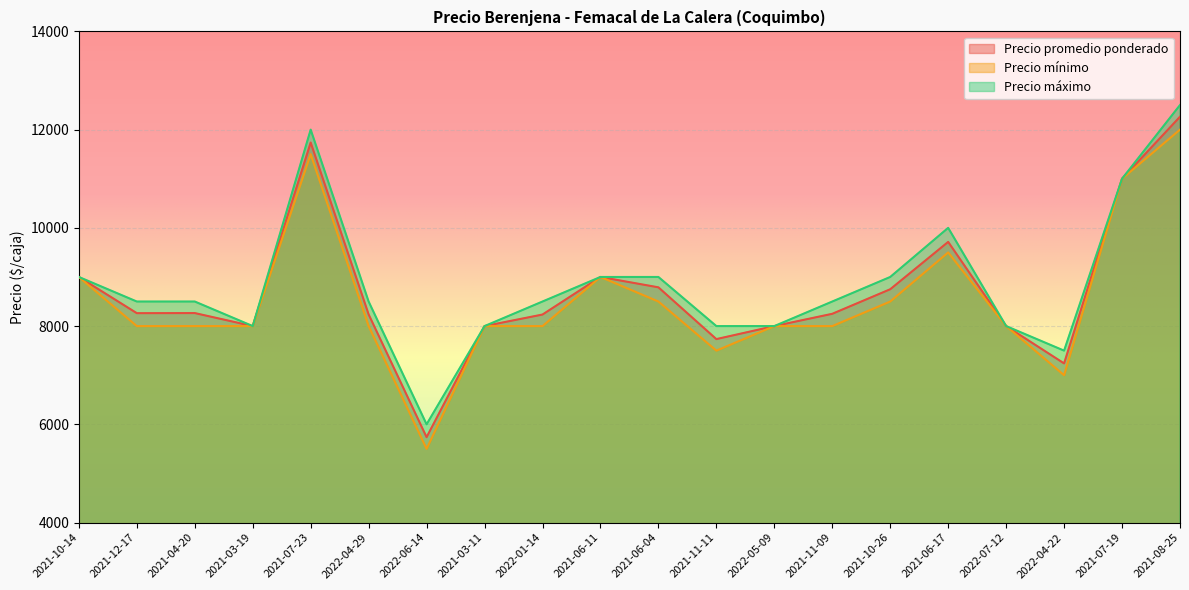

The Precio mínimo series shows 8000 at 2022-05-09. True or false?

True